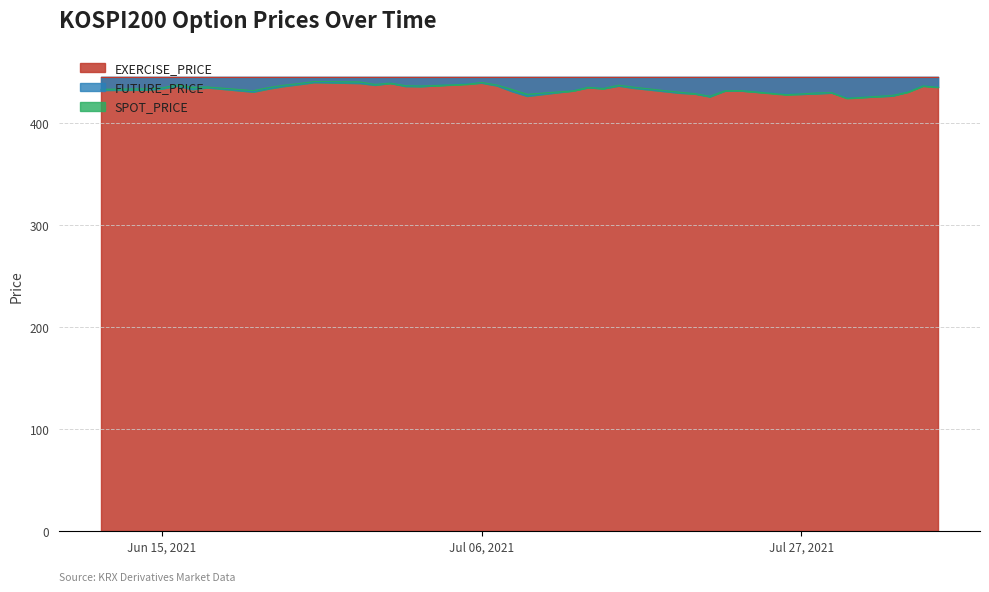

What is the approximate value of SPOT_PRICE at 2021-07-15?

436.8